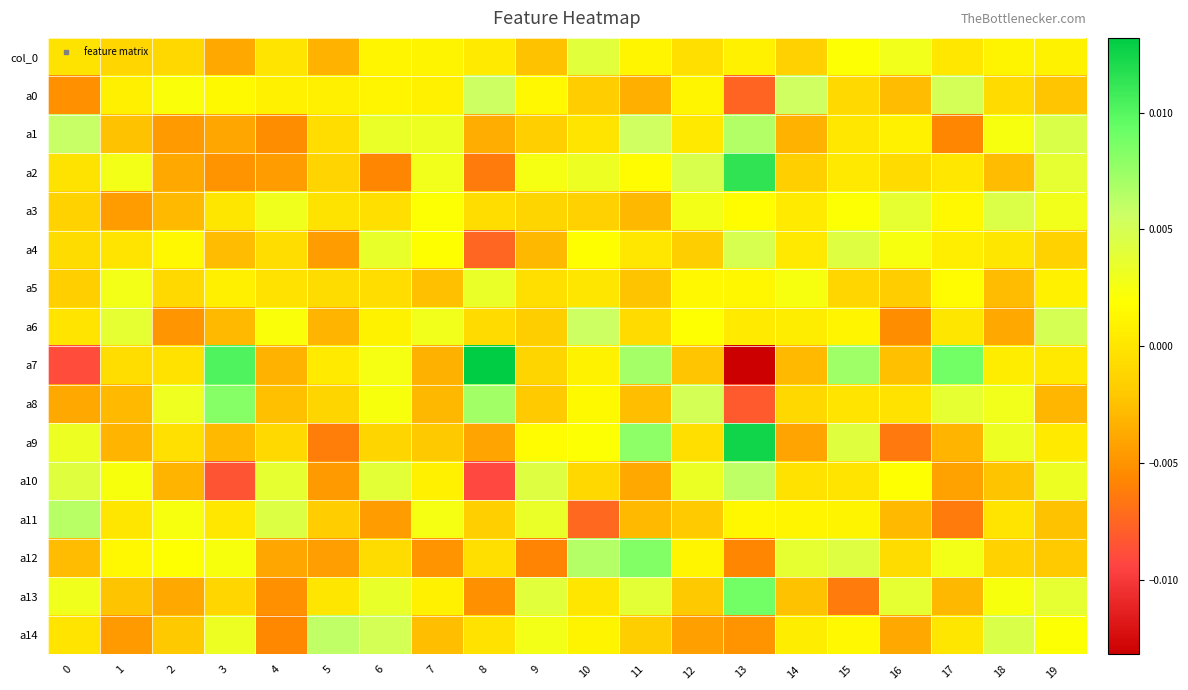

List the series in order of their peak value, lowest first.

a5, col_0, a3, a4, a0, a6, a14, a10, a11, a1, a8, a12, a13, a2, a9, a7